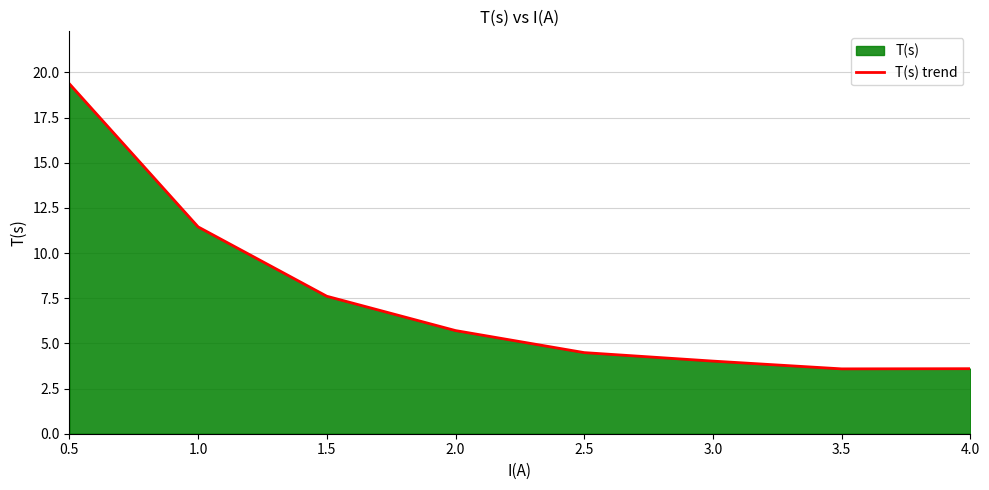

Reading right to left, transcribe all the data shown in this chart.

4.0=3.6	3.5=3.6	3.0=4.0	2.5=4.5	2.0=5.7	1.5=7.6	1.0=11.4	0.5=19.4